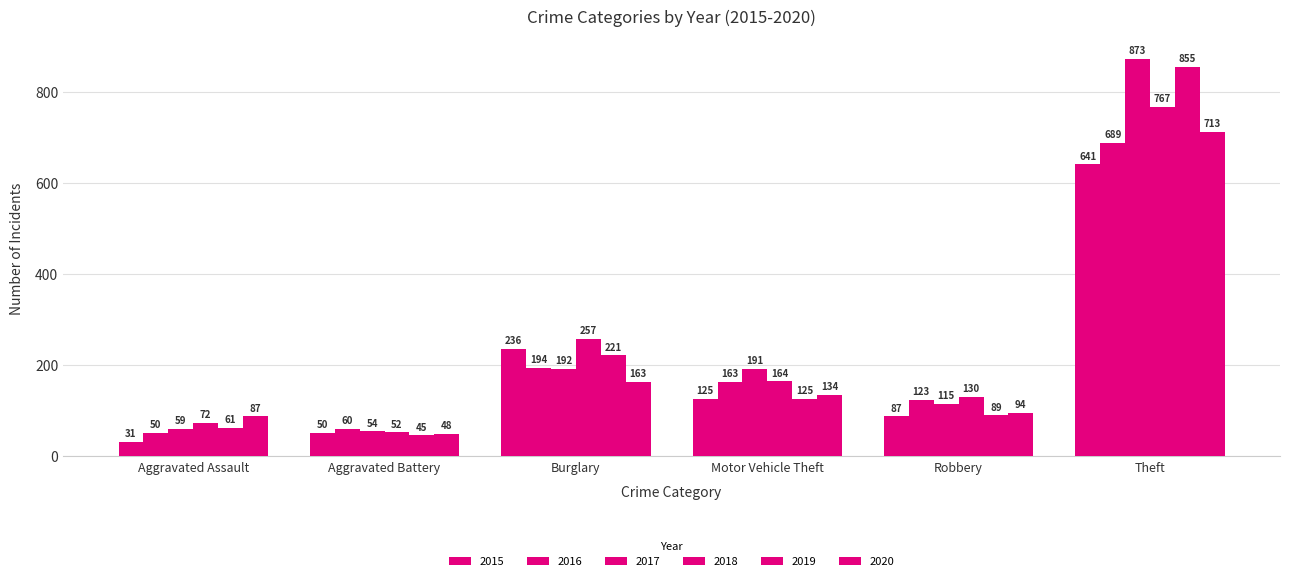

What is the label of the 1st bar from the left?

Aggravated Assault